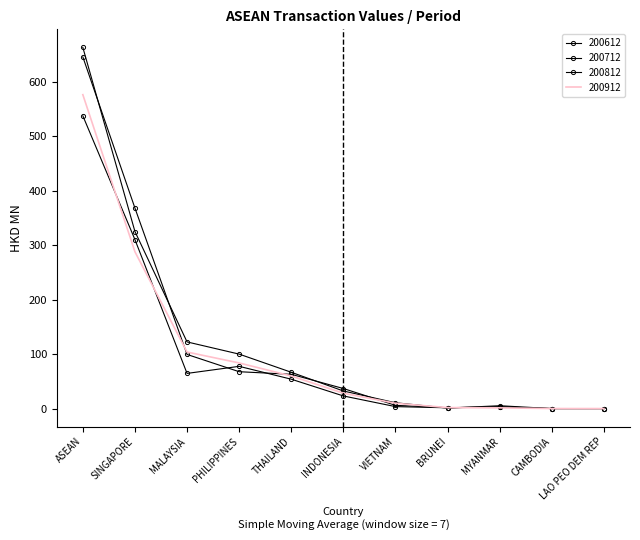

At which label does 200912 reach its peak?

ASEAN